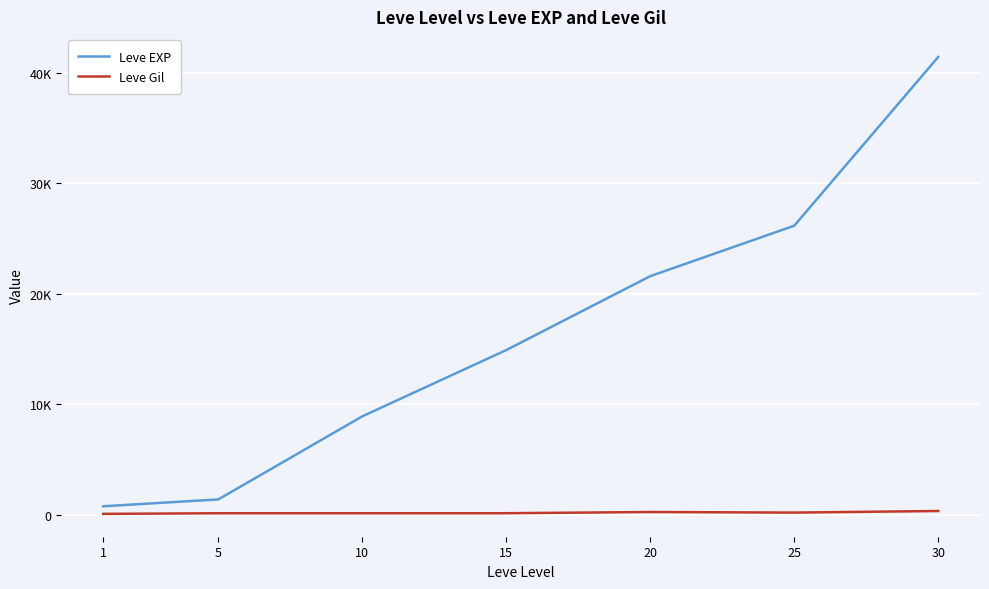

Does the chart display data point markers on the line(s)?

No